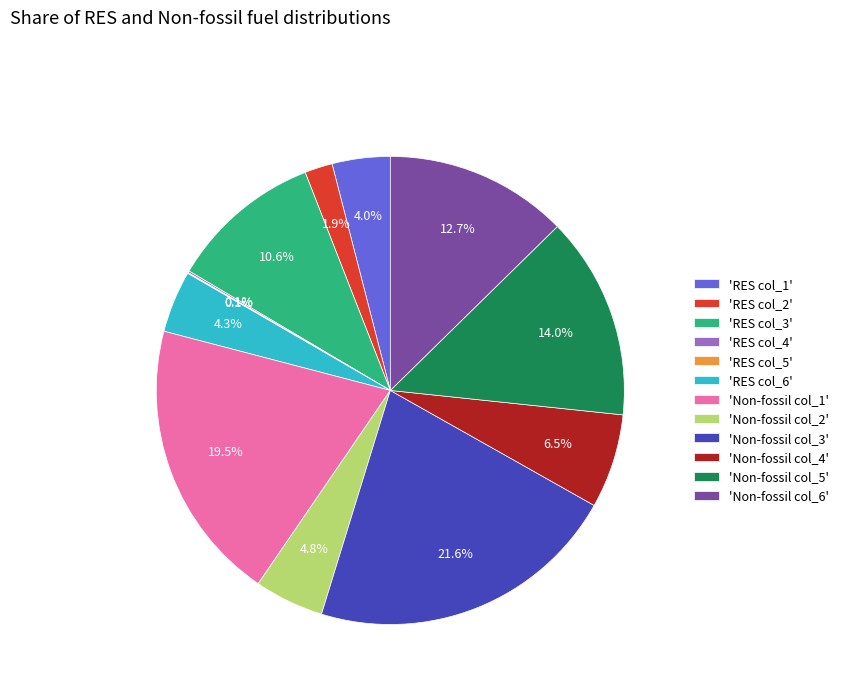

Does any single category account for the majority?

No